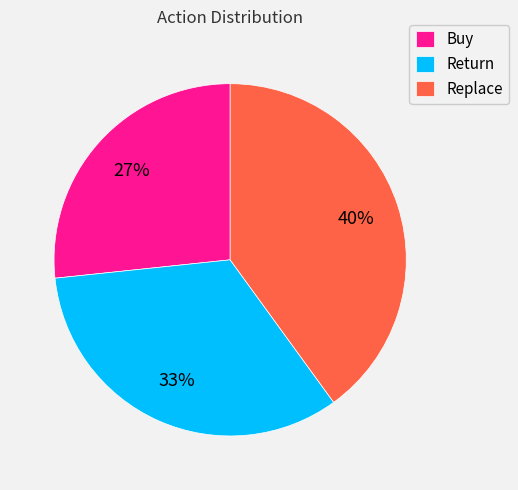

Combined, do Replace and Buy account for over 50%?

Yes